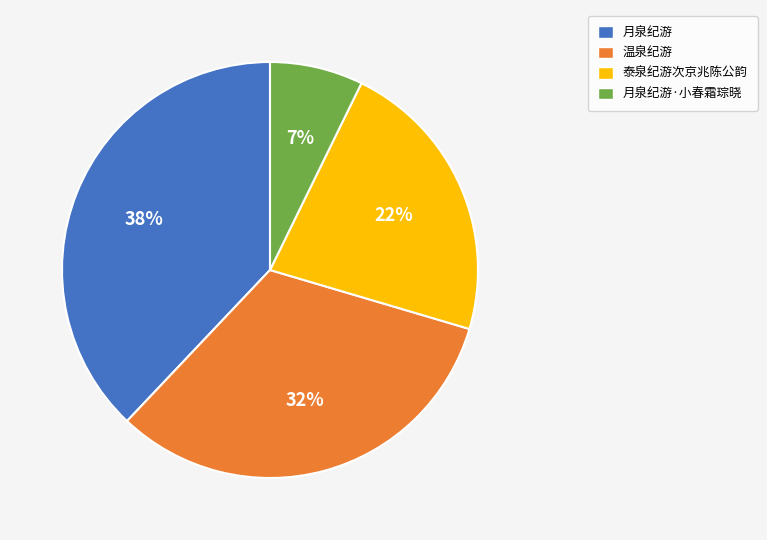

True or false: 月泉纪游·小春霜琮晓 accounts for 7% of the total.

True